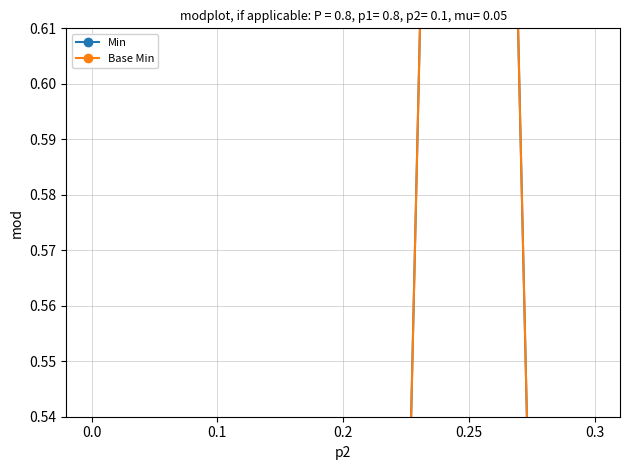

What is the total value across all series at 0.25?

2